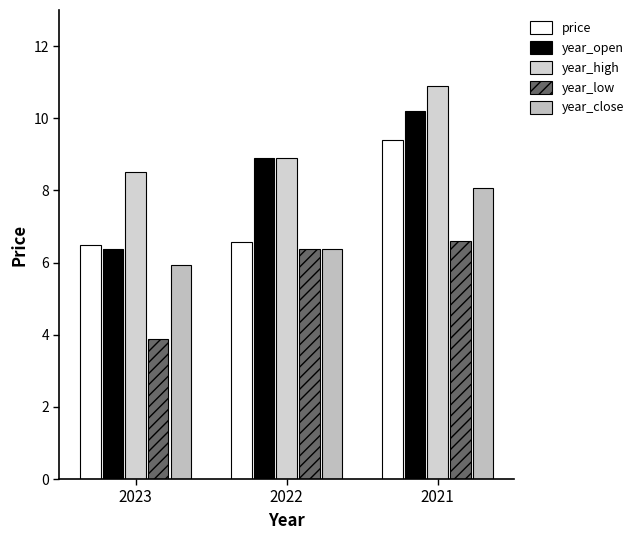

At how many categories does at least one series exceed 9?

1